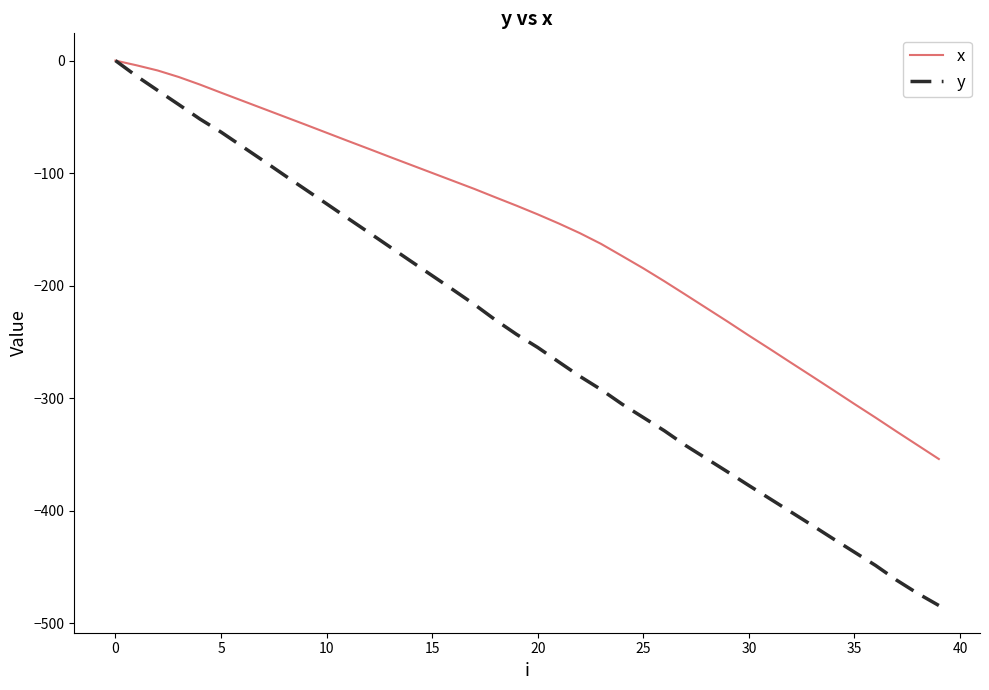

How many lines are shown in the chart?

2